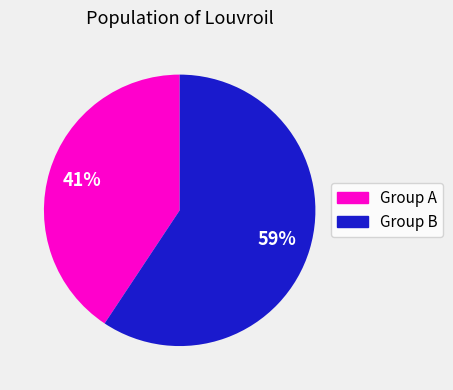

What percentage is the Group A slice, to the nearest percent?

41%